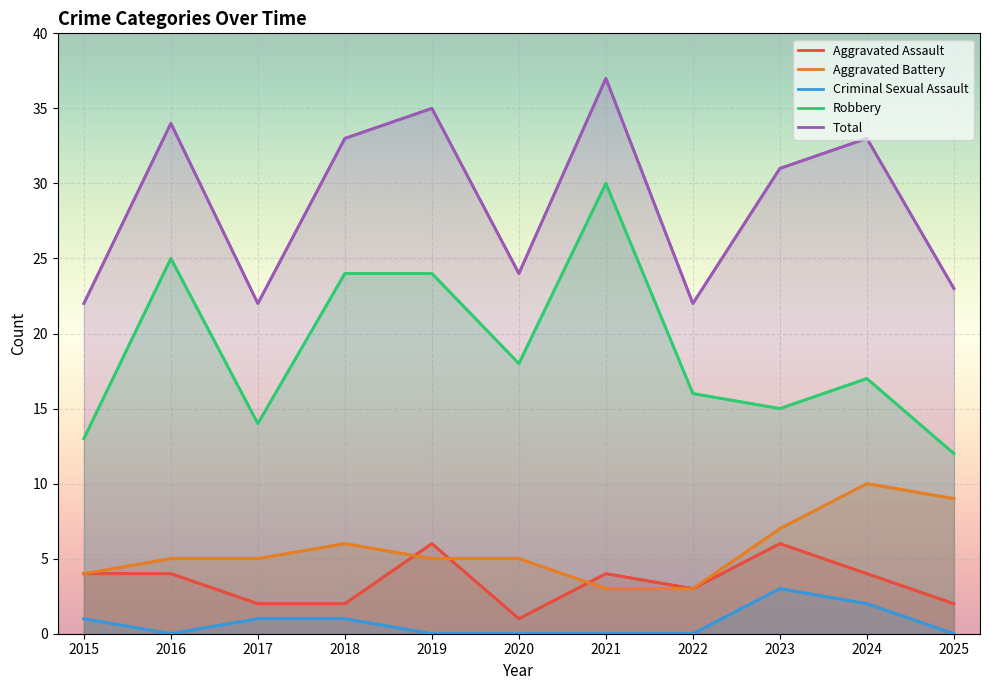

Between which two adjacent categories do Aggravated Assault and Aggravated Battery first intersect?

2018 and 2019